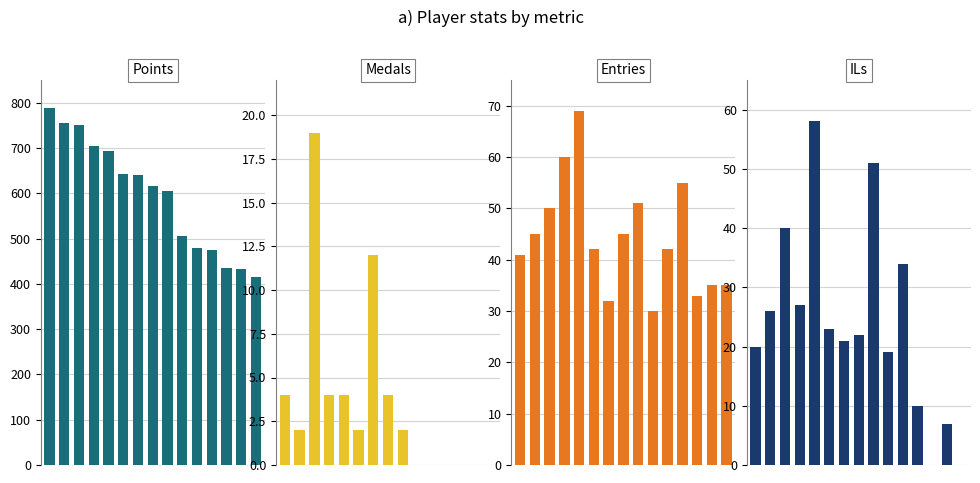

The value of Medals at 12 is 0. True or false?

True